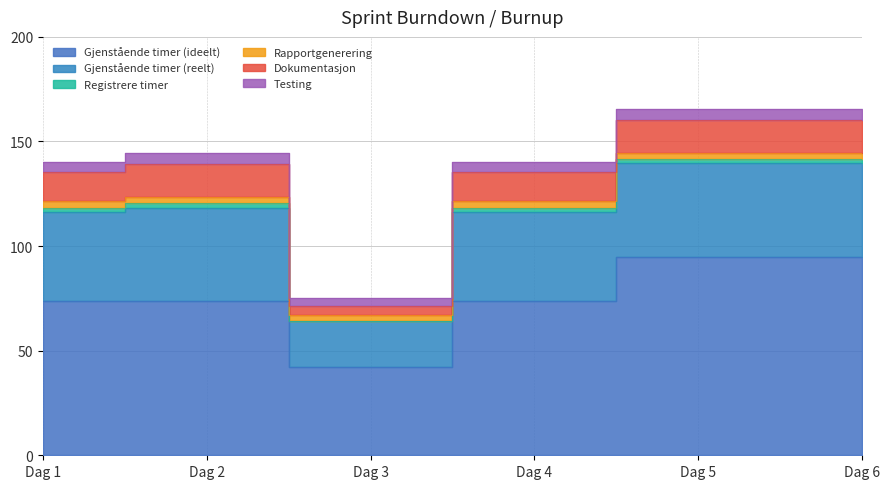

What is the minimum value for Rapportgenerering?

3.0